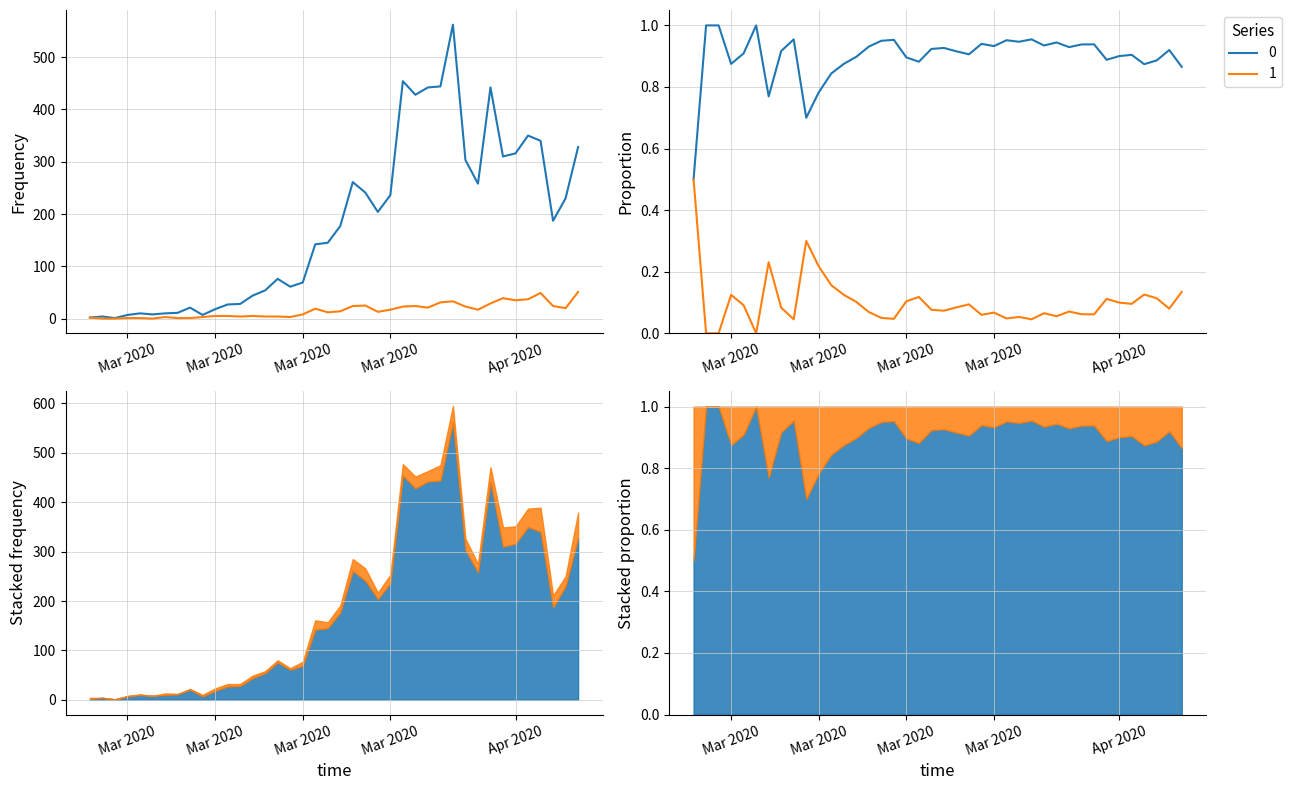

True or false: 0 and 1 cross at least once.

False